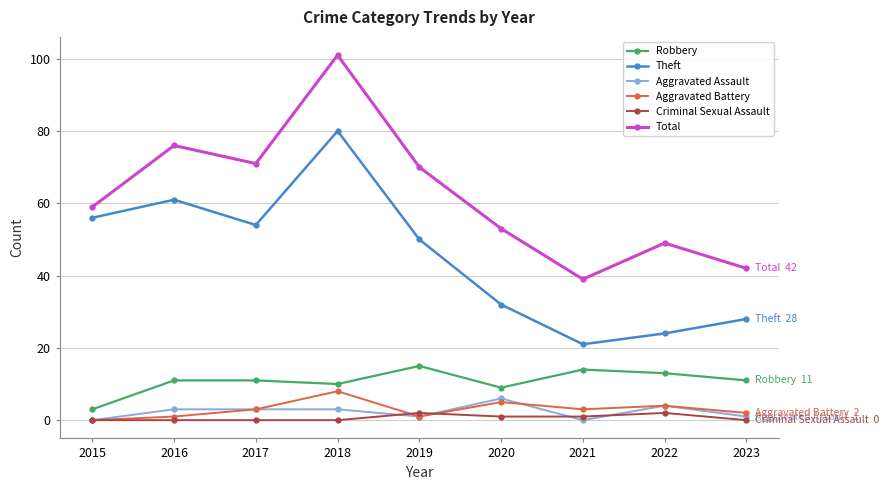

How many values in Aggravated Battery are above zero?

8